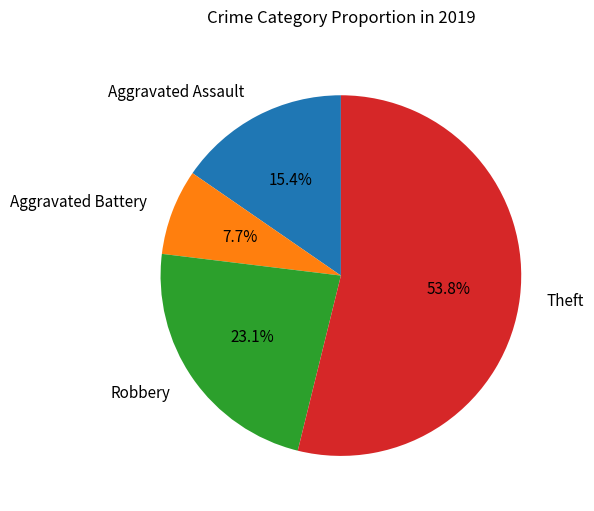

To the nearest percent, what portion does Theft represent?

54%